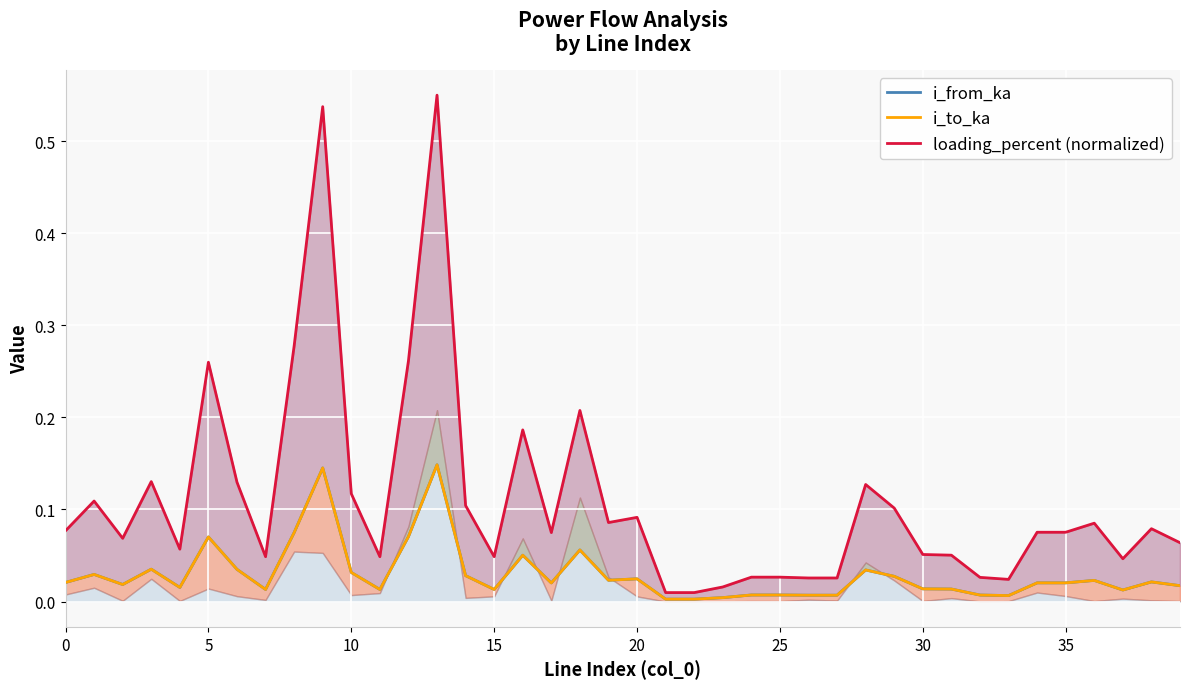

Count the number of categories in the chart.

40